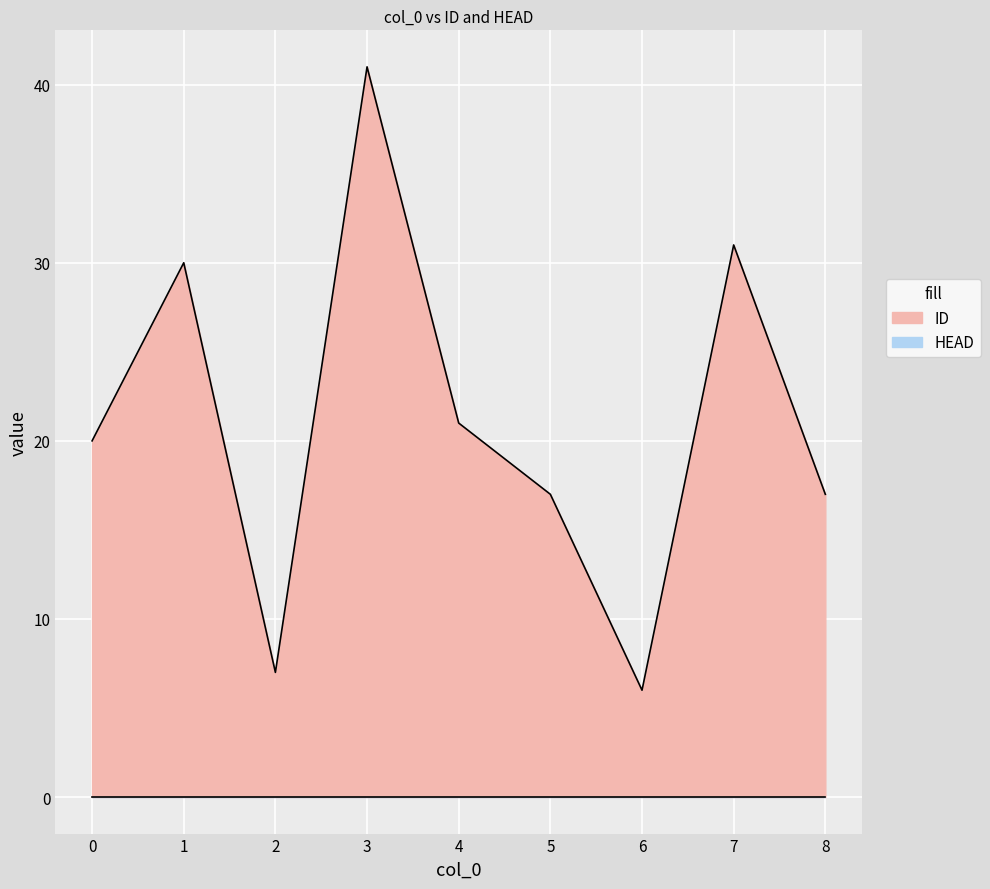

Where is the first local minimum?

2